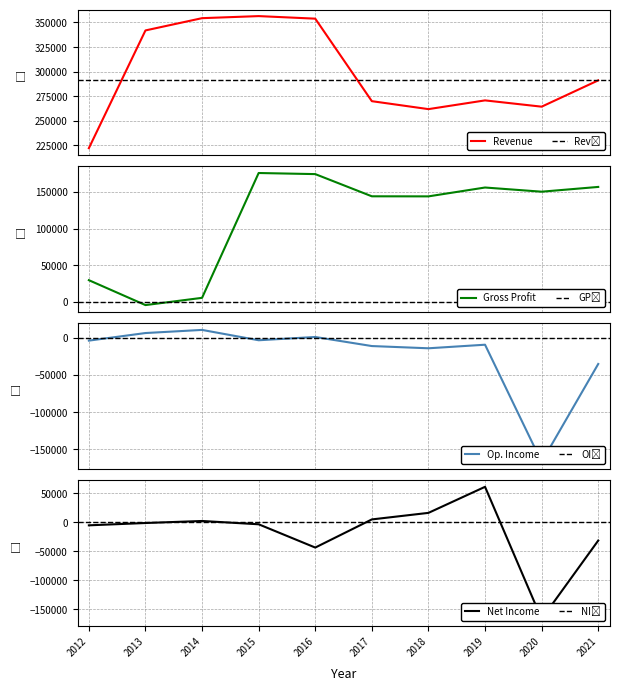

The value of Net Income at 2013 is -1200. True or false?

True